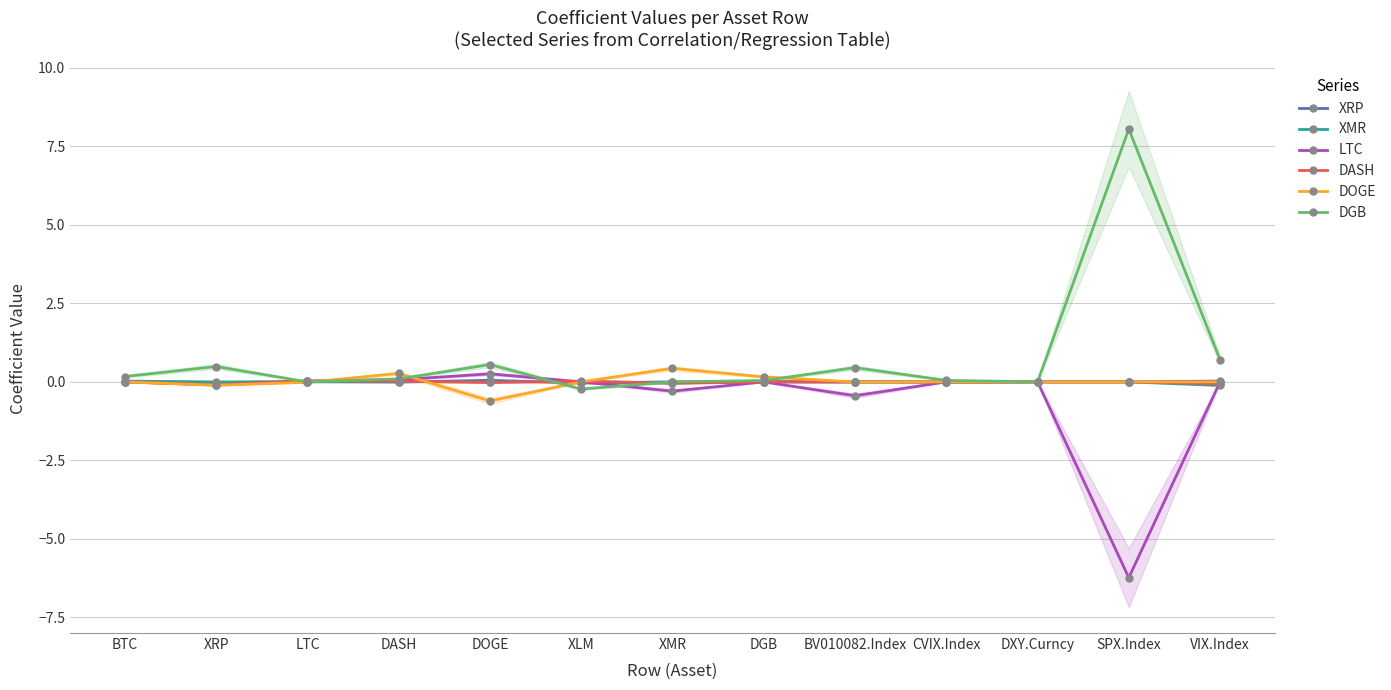

List the series in order of their peak value, highest first.

DGB, DOGE, LTC, XRP, DASH, XMR